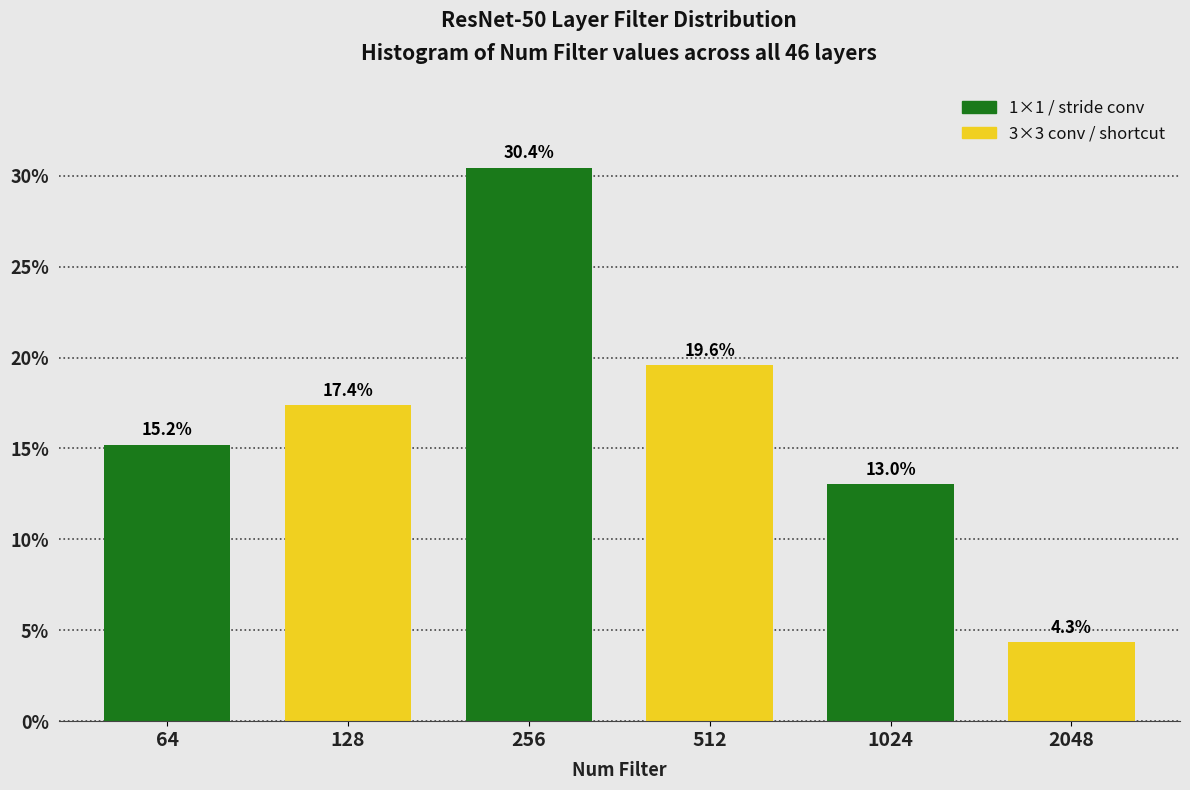

Reading right to left, list all the values displayed in this chart.

2048=4.3	1024=13.0	512=19.6	256=30.4	128=17.4	64=15.2